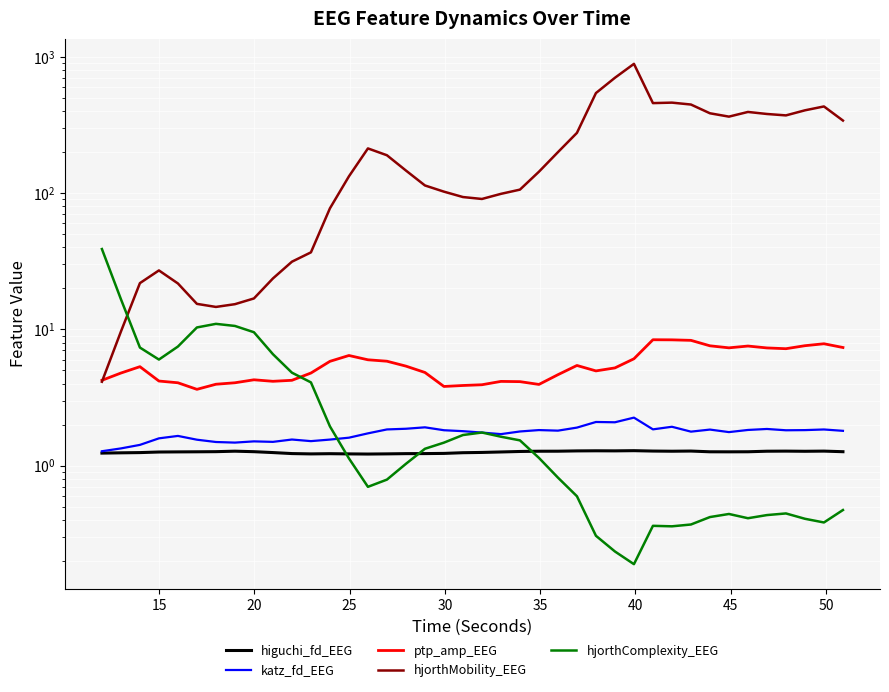

The ptp_amp_EEG series shows 5.6 at 19. True or false?

False